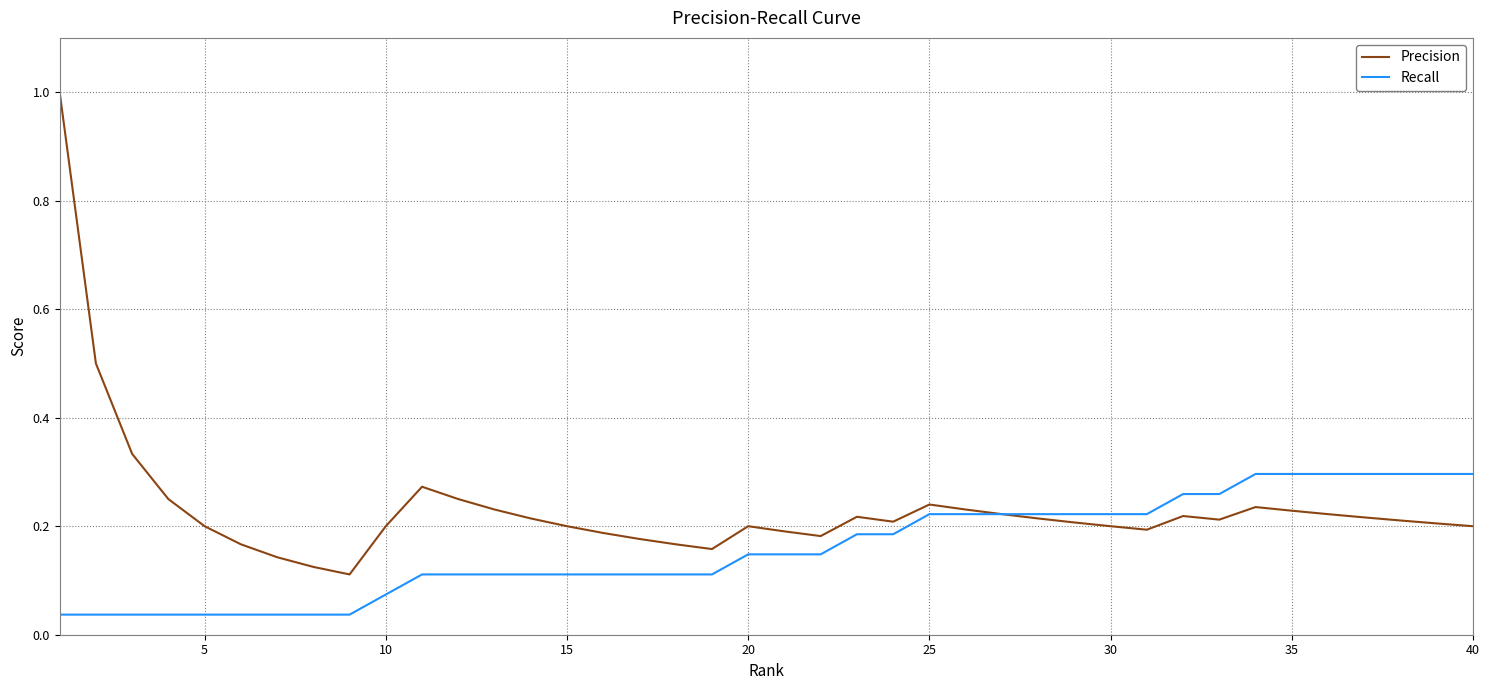

Which series has the largest range (max minus min)?

Precision